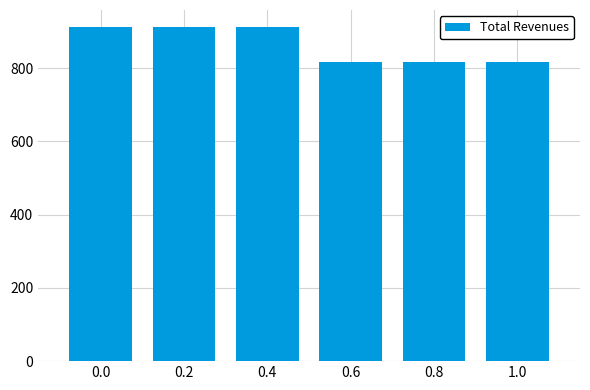

Is it true that the value at 0.4 is 1255.2?

False